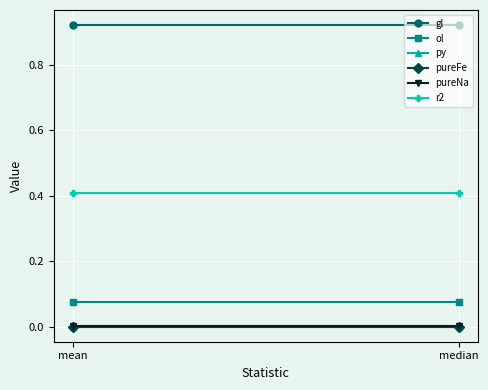

What are all the series names shown in the legend?

gl, ol, py, pureFe, pureNa, r2